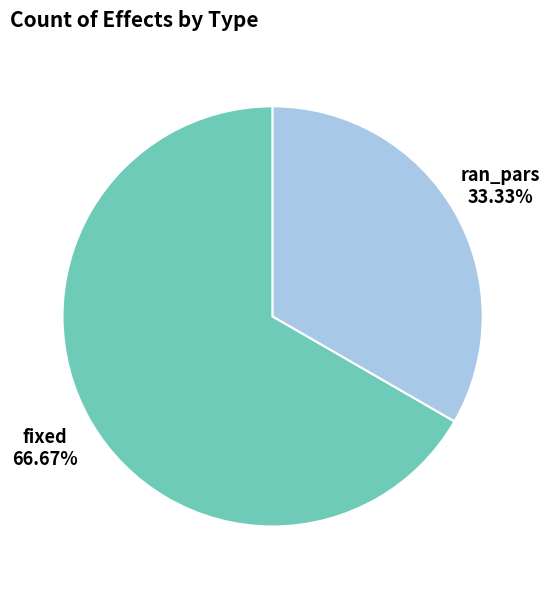

How many slices are in this pie chart?

2